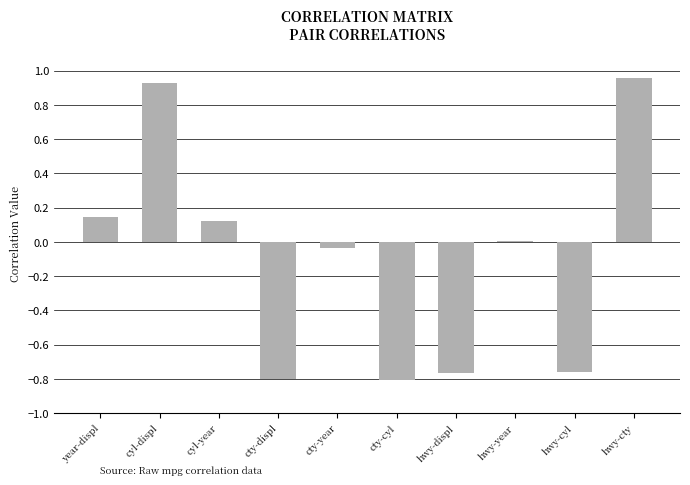

Which has a higher value, hwy-cyl or cty-cyl?

hwy-cyl